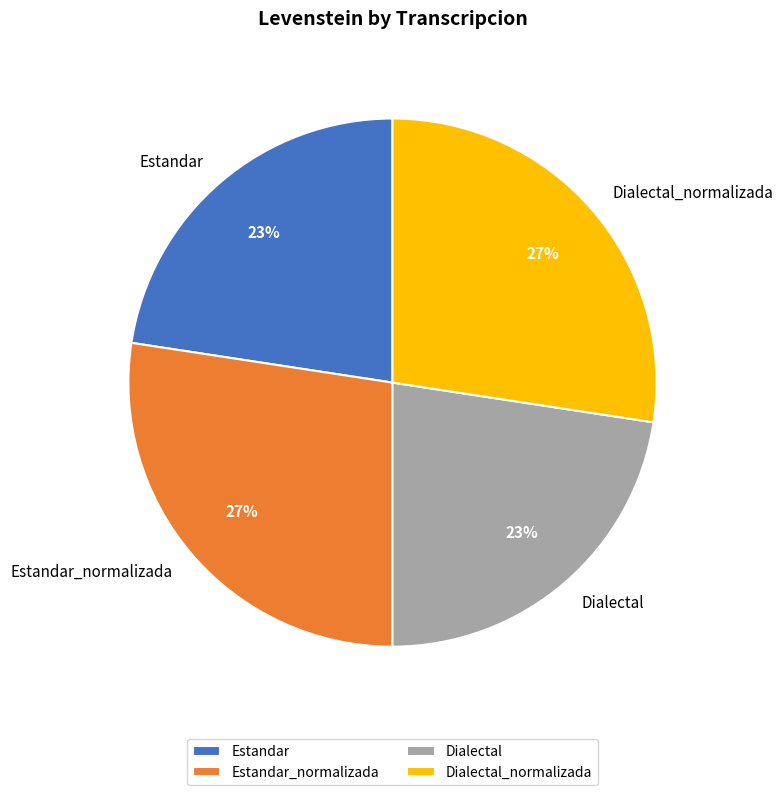

To the nearest percent, what percentage of the pie is Estandar_normalizada?

27%